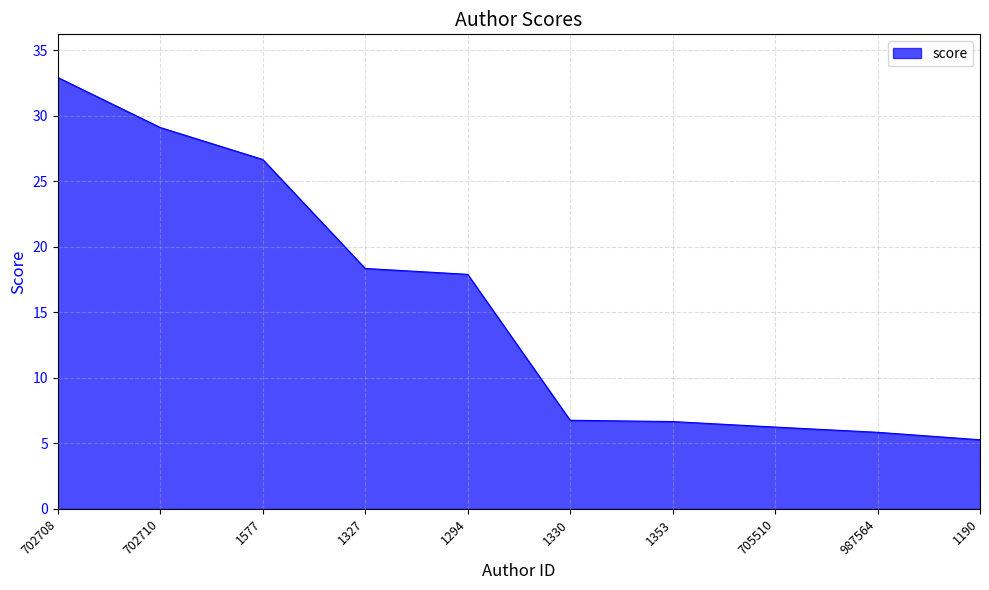

What position from the left is 1330?

6